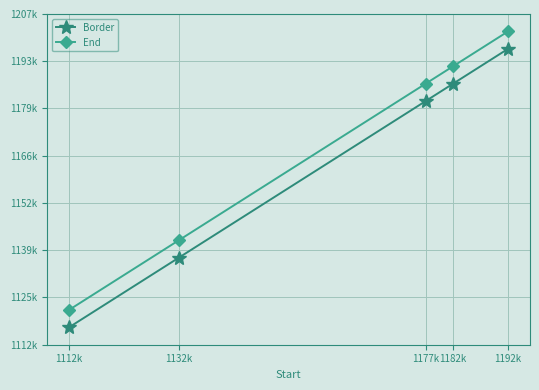

At which label is End closest to 1162126?

1132k